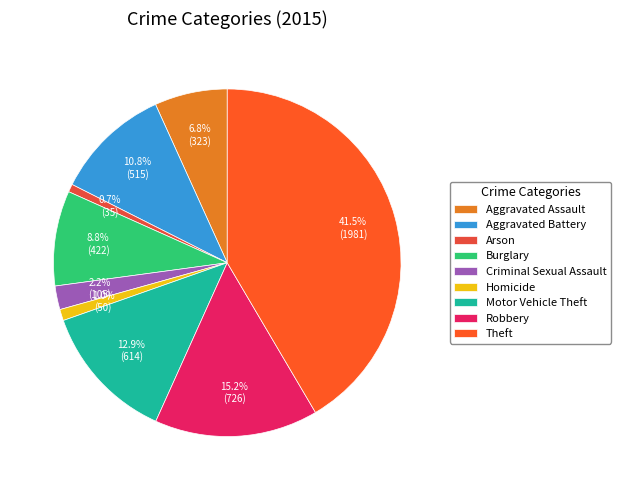

Is there a majority slice in this chart?

No